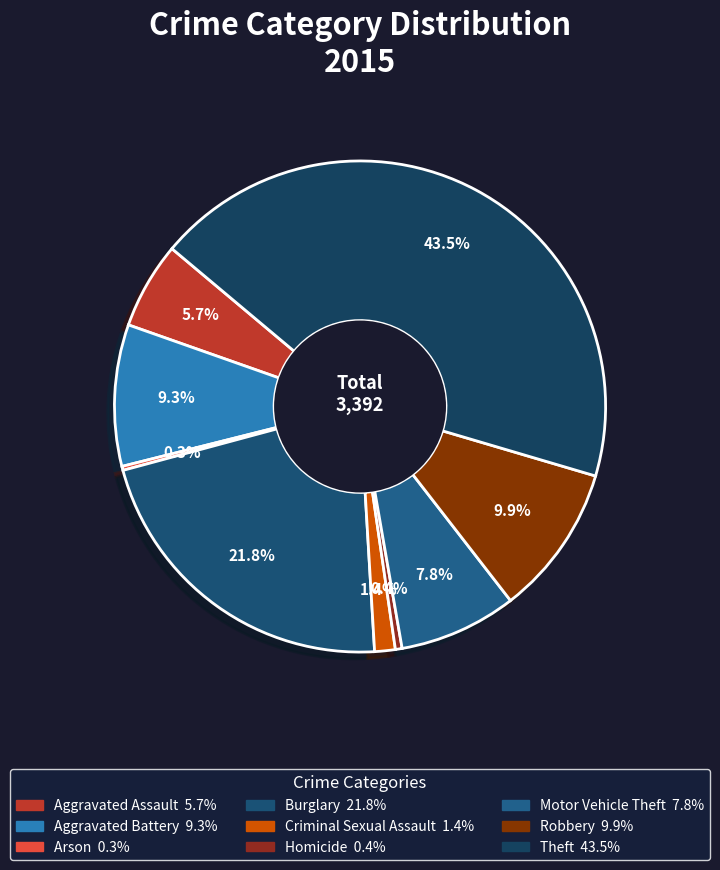

True or false: Aggravated Battery accounts for 9% of the total.

True